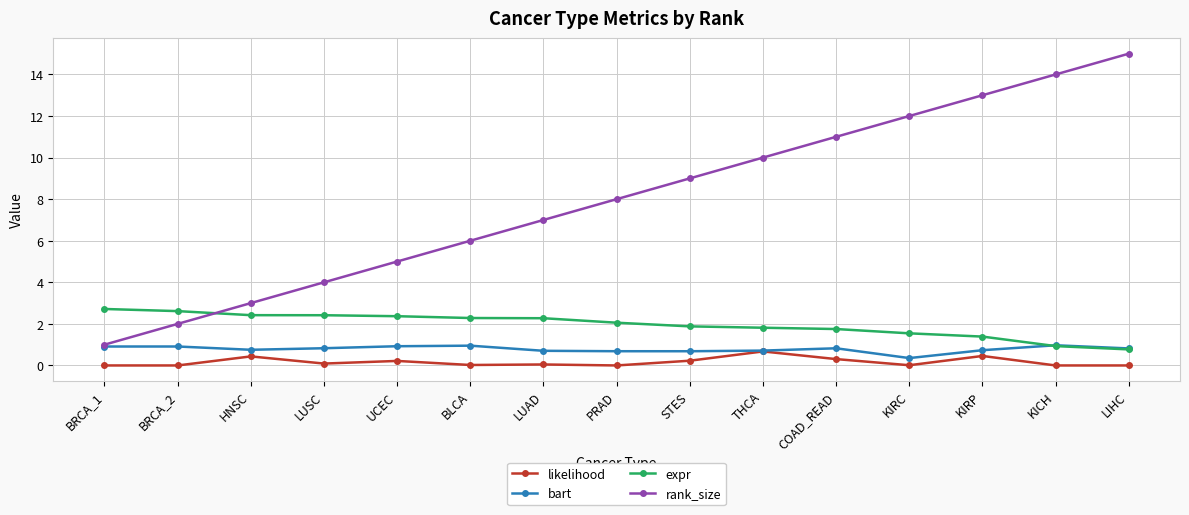

What is the difference between the likelihood values at BLCA and KIRP?

0.4